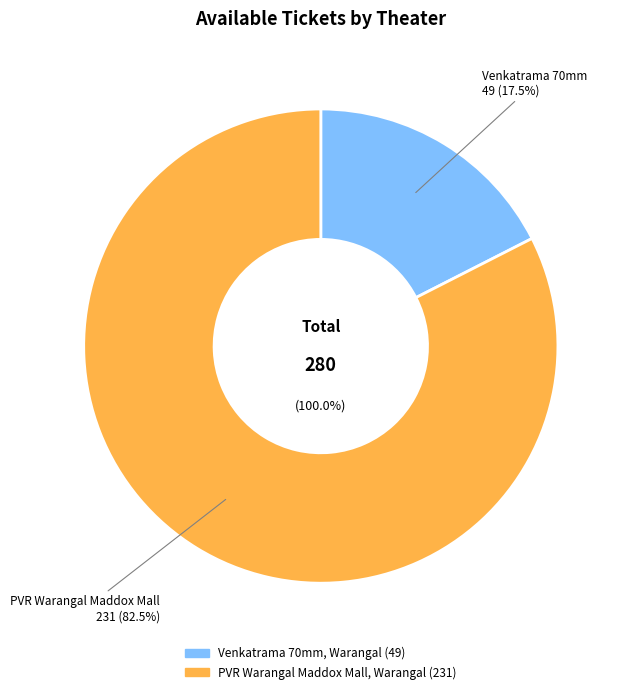

Does Venkatrama 70mm, Warangal account for over 50% of the chart?

No